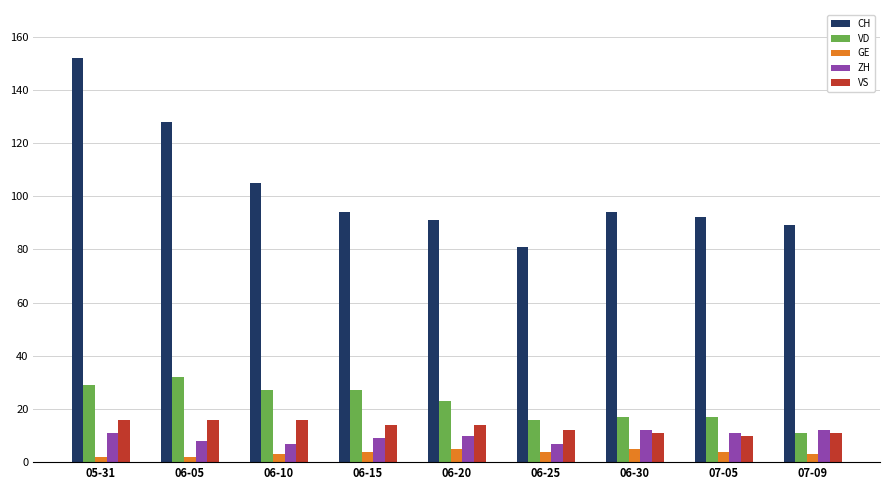

At which category does the chart reach its peak across all series?

05-31